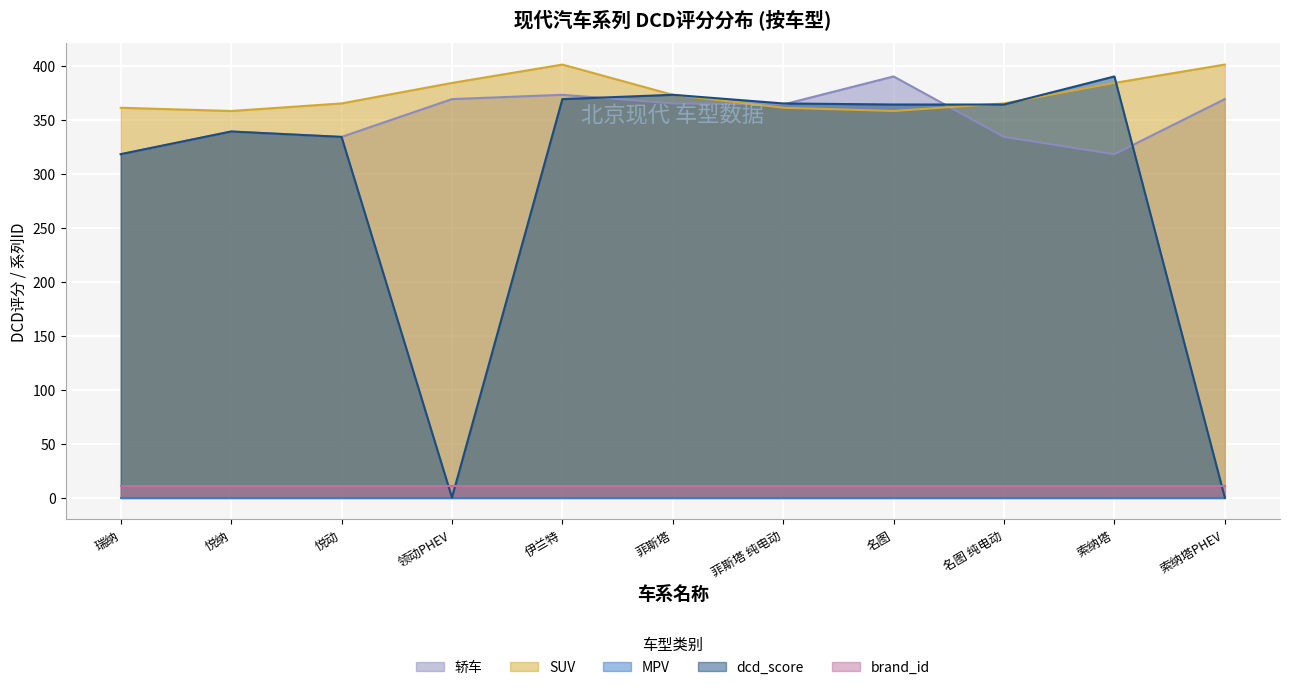

At which label is 轿车 closest to 354?

菲斯塔 纯电动